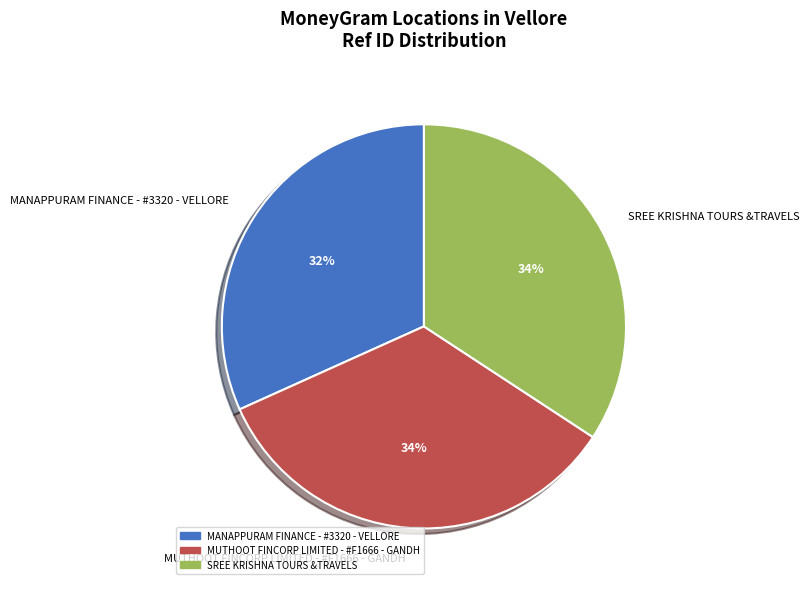

Is it true that MUTHOOT FINCORP LIMITED - #F1666 - GANDH is 34% of the pie?

True